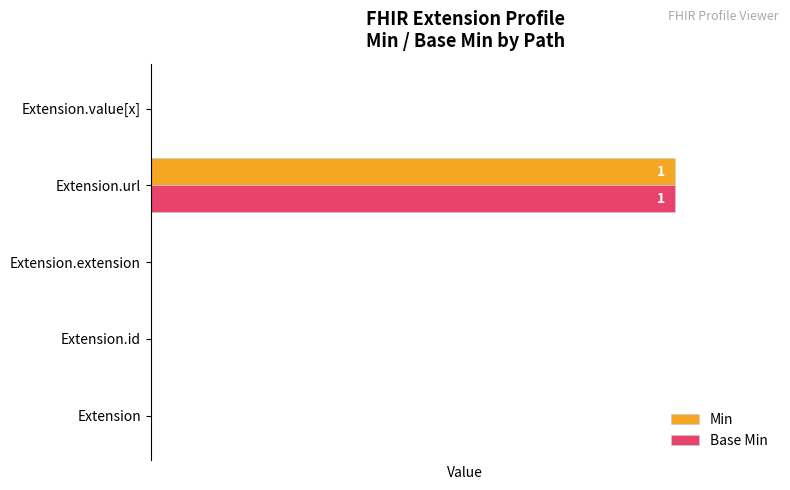

What are all the series names shown in the legend?

Min, Base Min